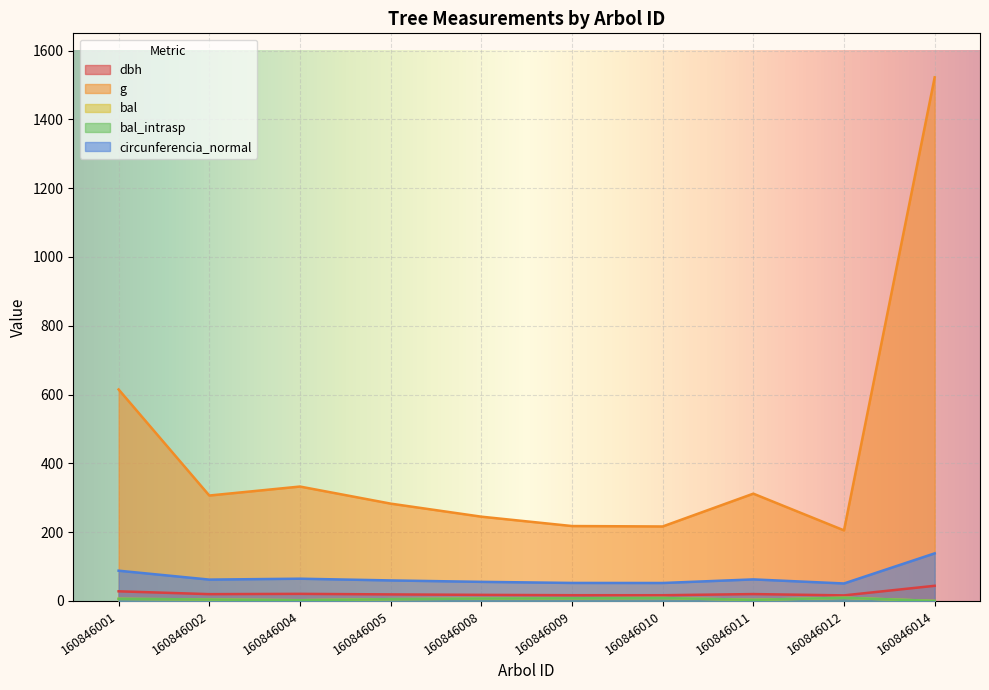

The circunferencia_normal series shows 50.8 at 160846012. True or false?

True